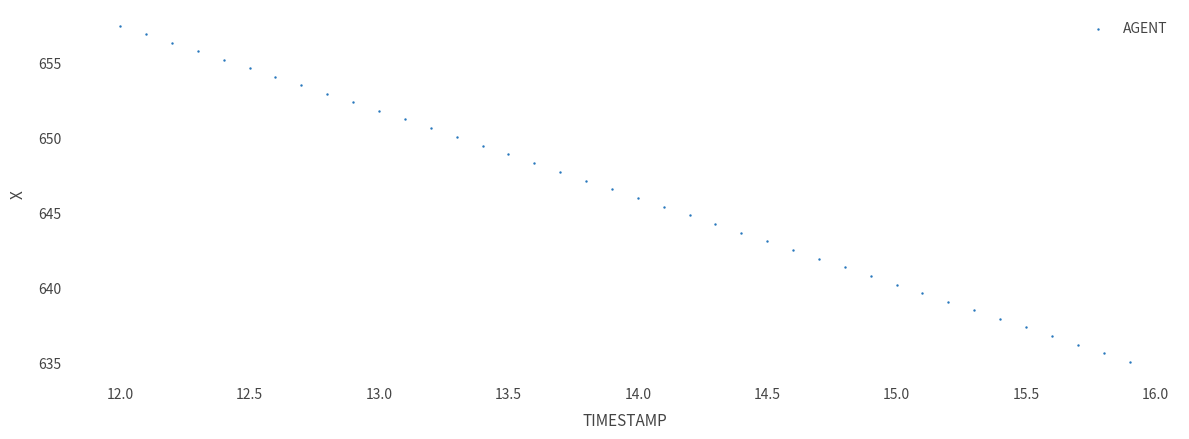

What is the range of X values (max minus min)?

3.9